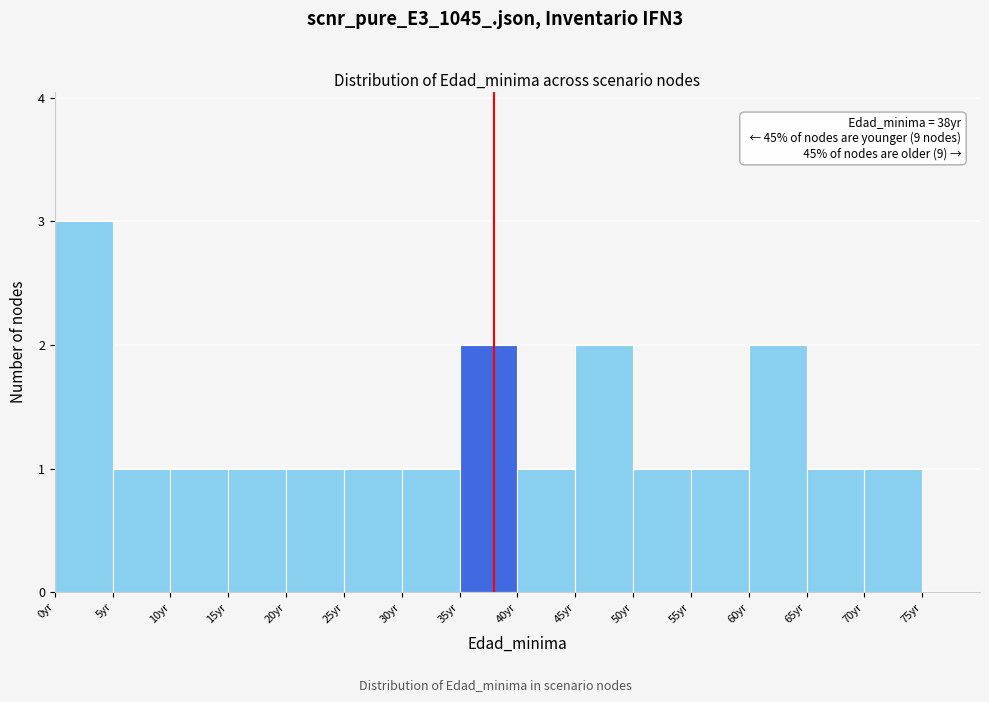

Over which range of the x-axis is the bar tallest?

0 to 5